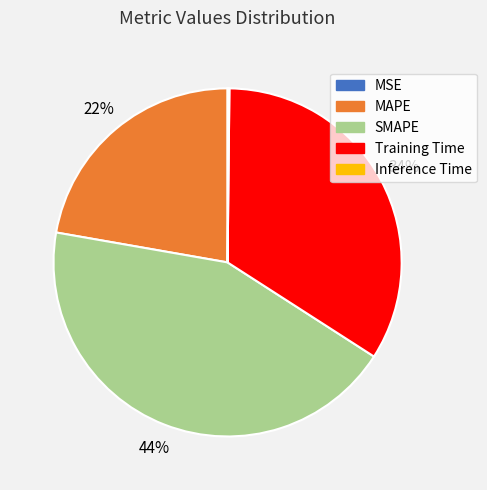

What is the largest slice in the pie chart?

SMAPE